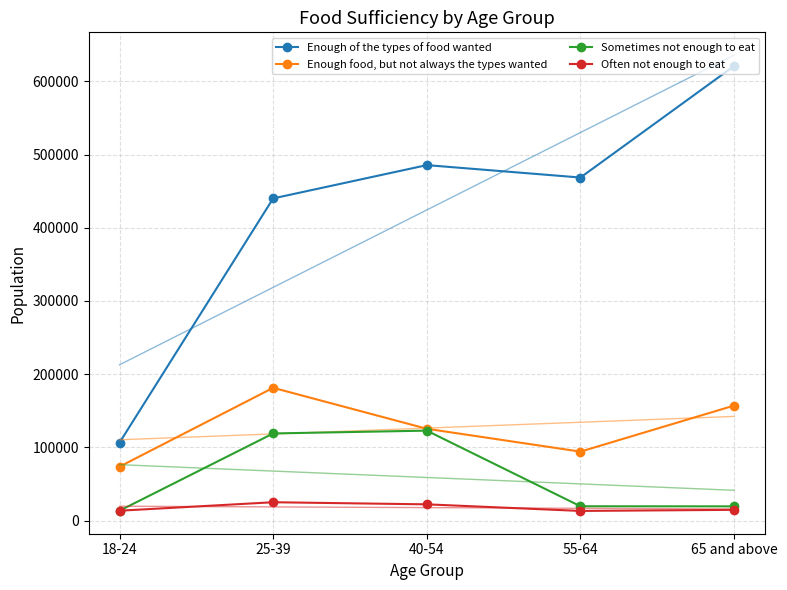

Between 18-24 and 40-54, which is larger?

40-54